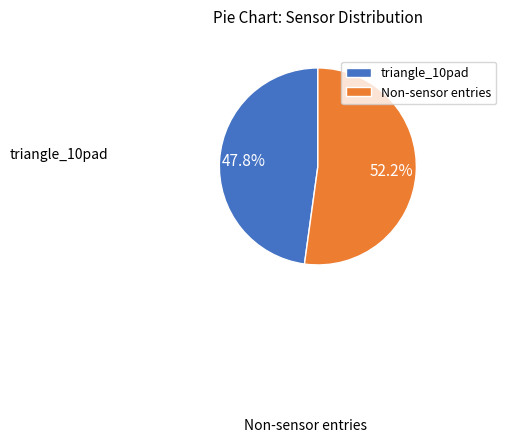

Rank the categories by value from lowest to highest.

triangle_10pad, Non-sensor entries